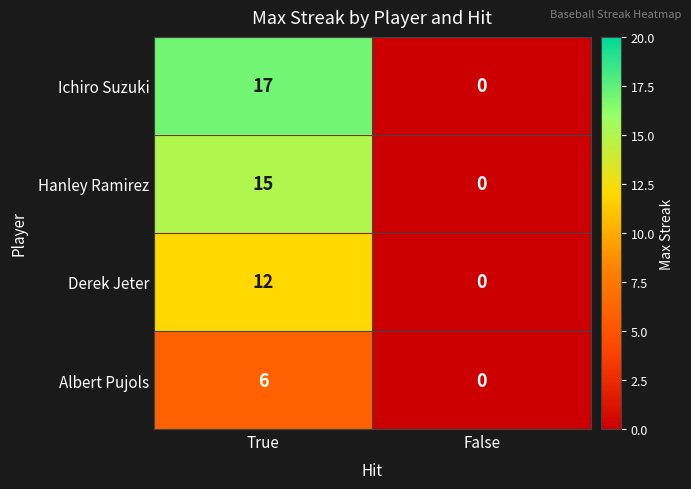

Which series has the largest range (max minus min)?

Ichiro Suzuki